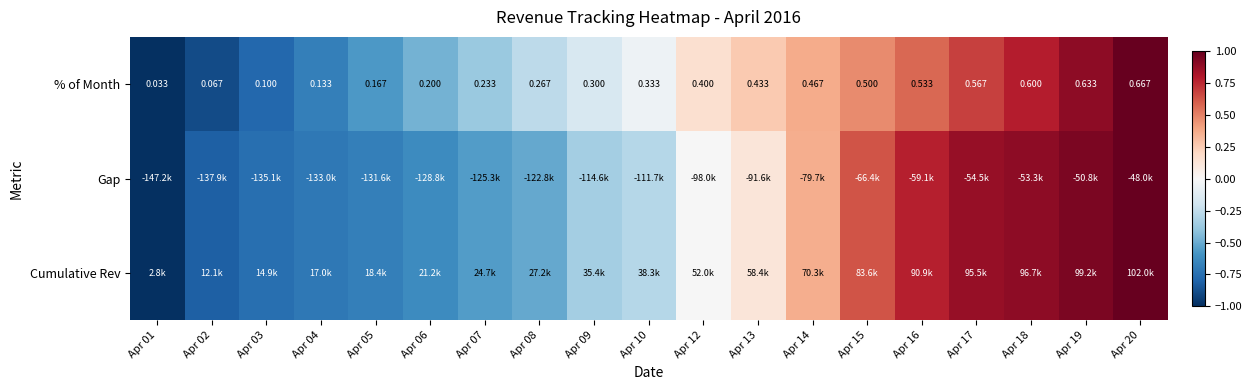

At which category does the chart reach its peak across all series?

Apr 20